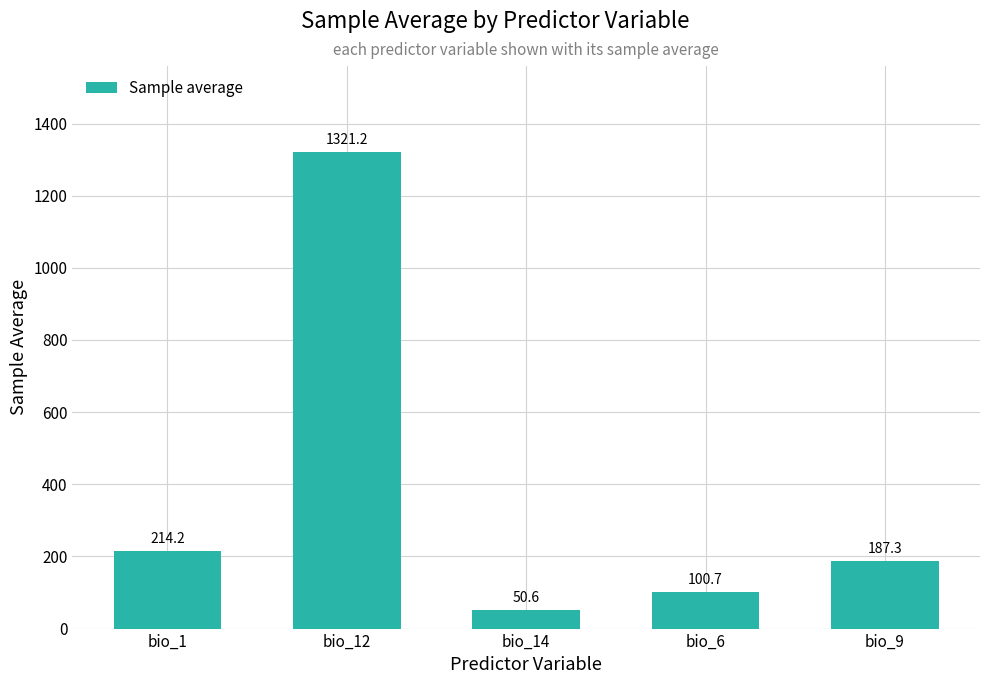

List the labels in order of value, largest first.

bio_12, bio_1, bio_9, bio_6, bio_14